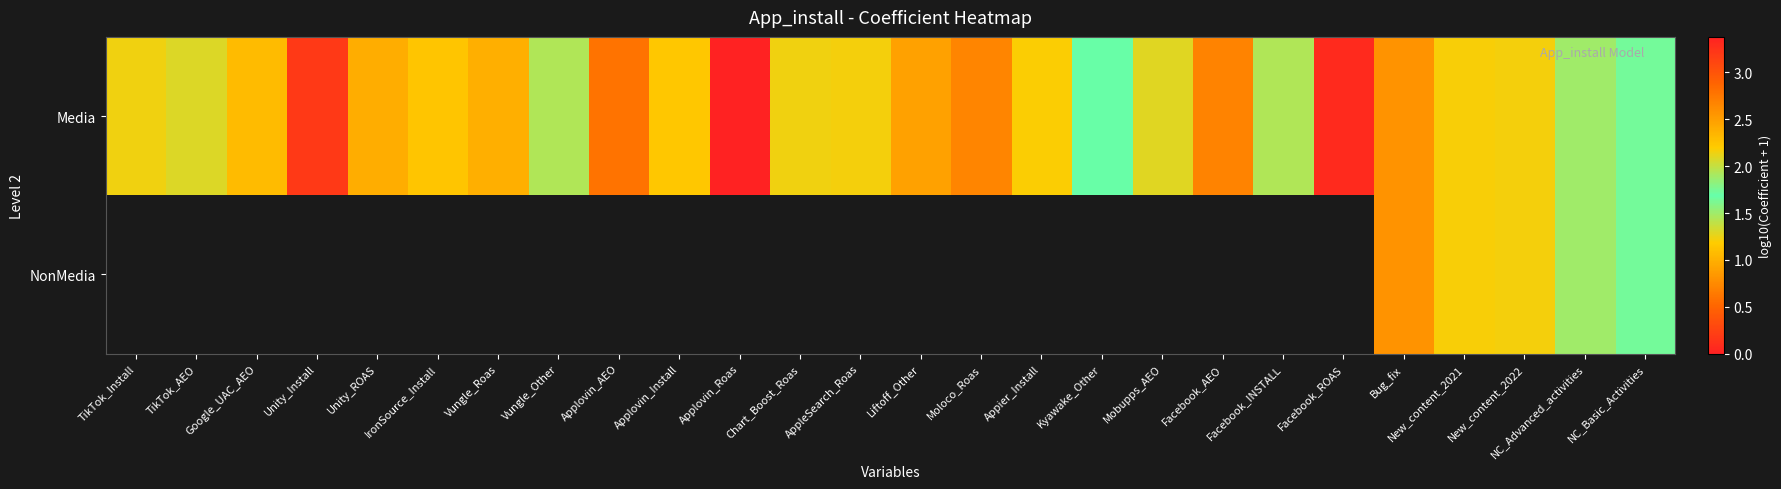

Is it true that Media equals 3.2 at Unity_Install?

True